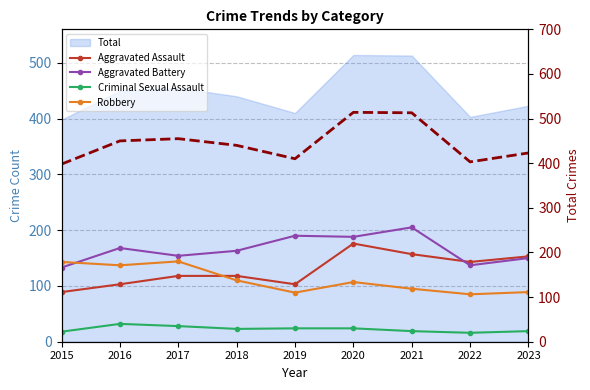

What is the value of the Robbery point at the 7th from the left?

95